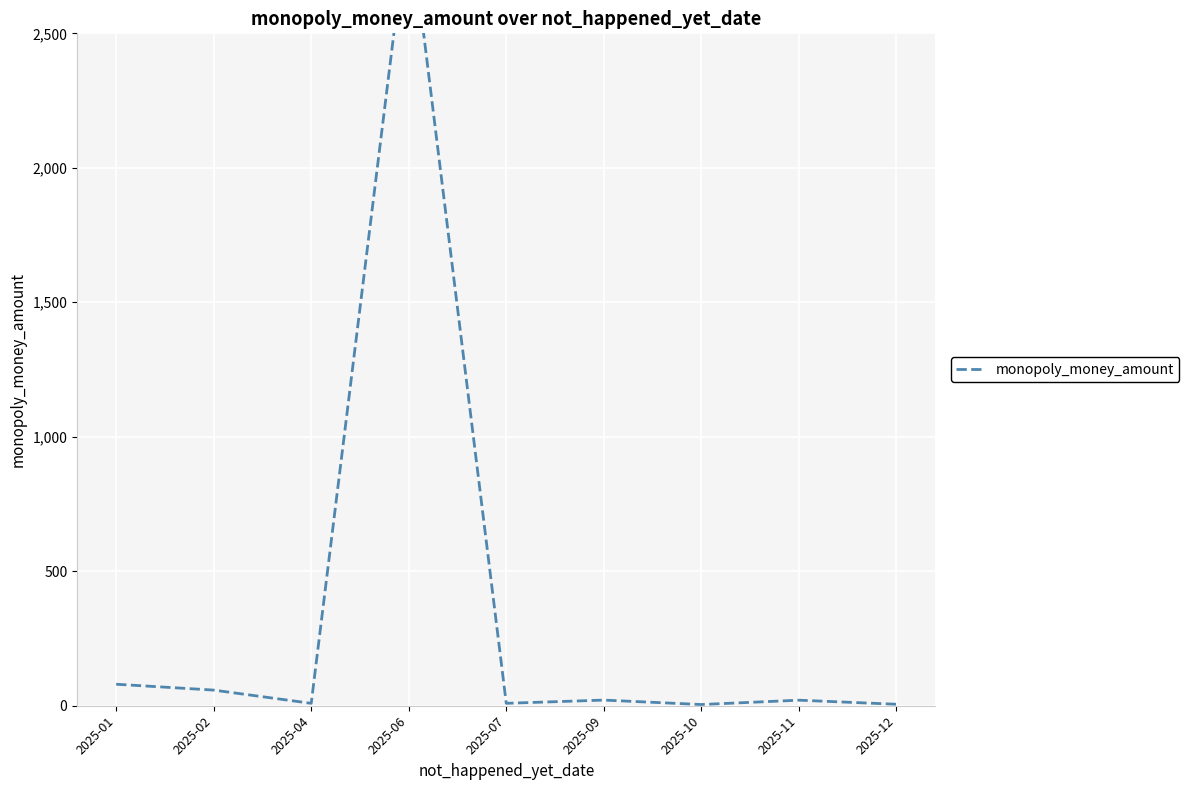

What is the approximate value at 2025-06?

2947.5